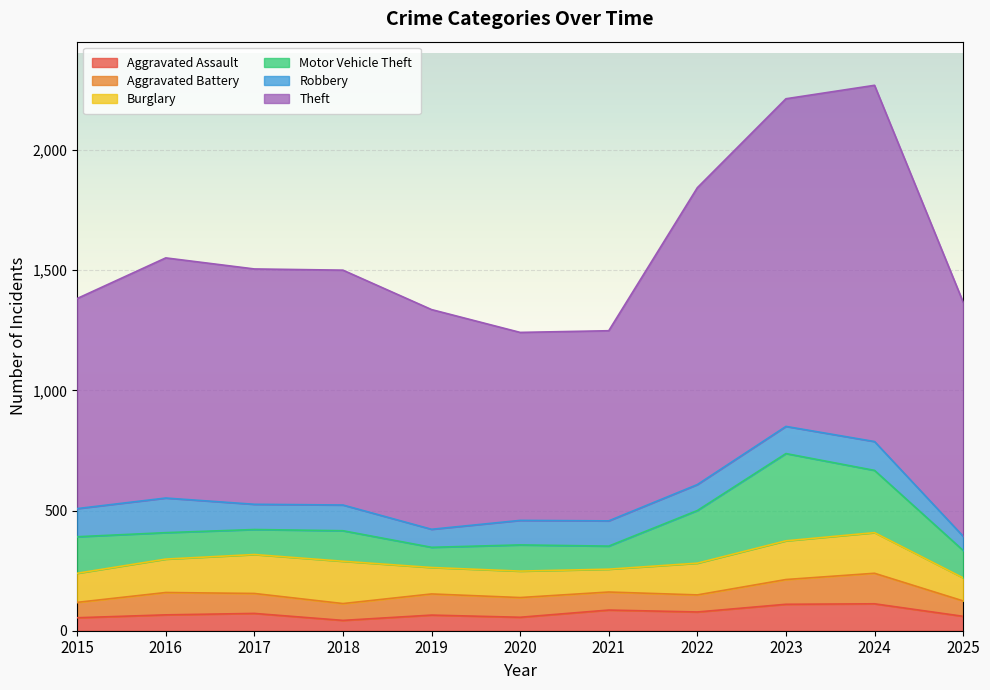

True or false: Aggravated Assault and Motor Vehicle Theft intersect in this chart.

False